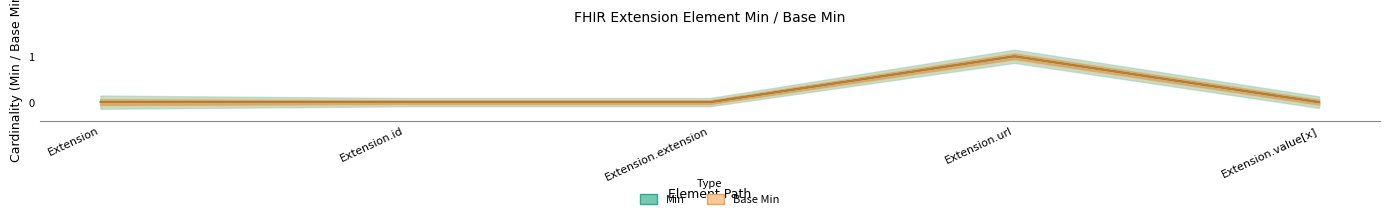

The value of Base Min at Extension.id is 0. True or false?

True